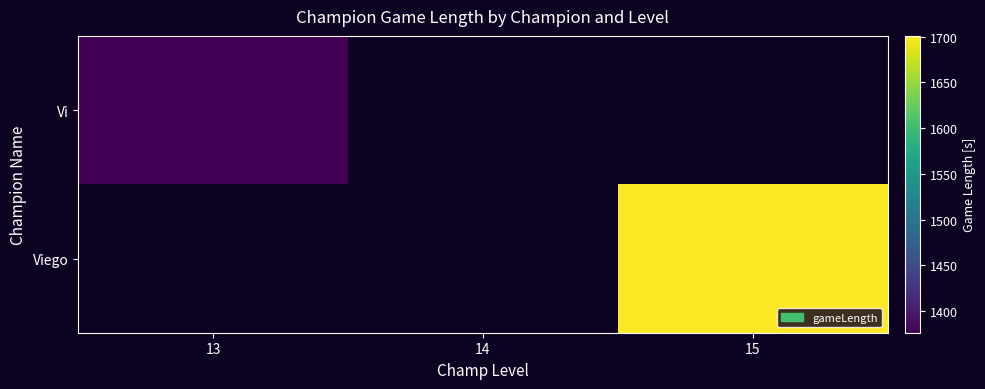

How many positive values does the Viego series have?

1